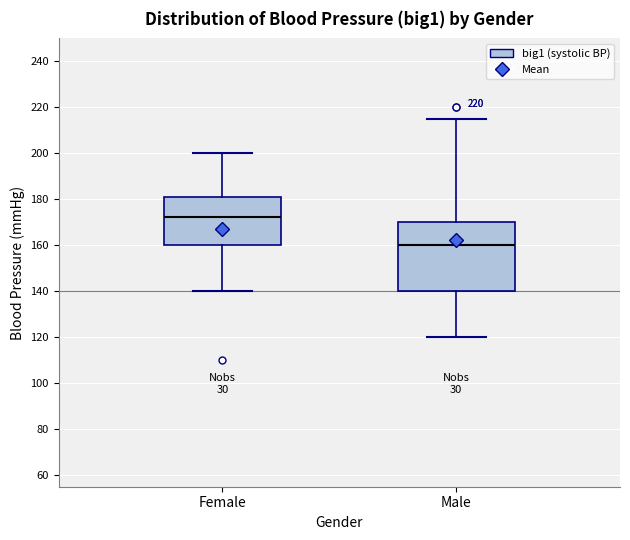

Comparing the boxes themselves (not the whiskers), which one is the tallest?

Male